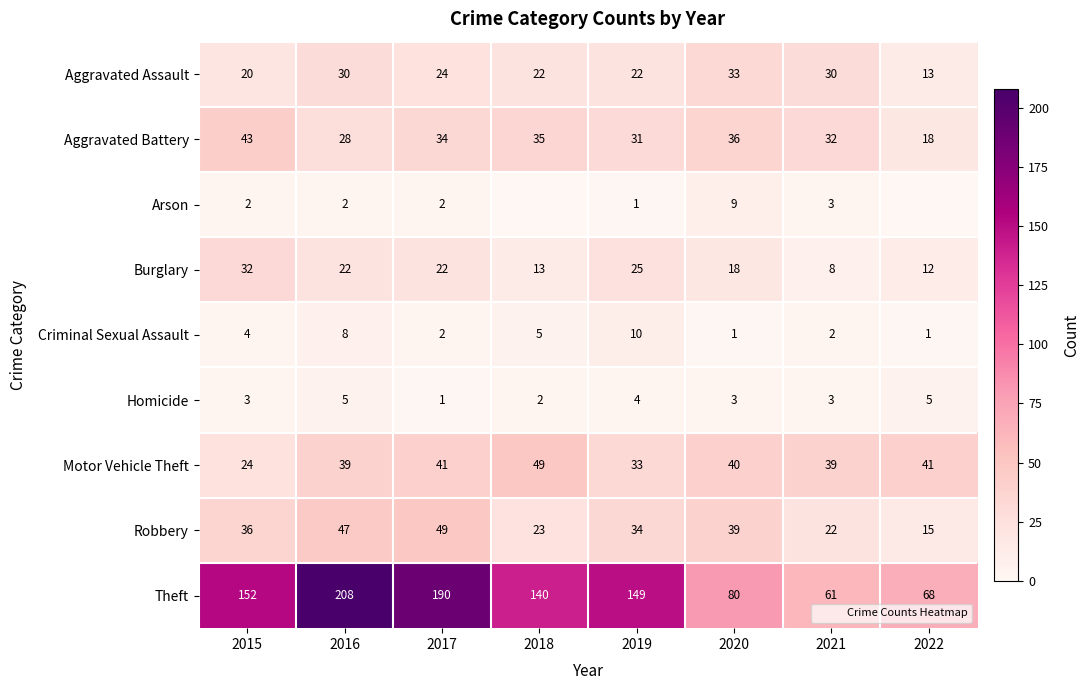

Between 2017 and 2018, which is larger?

2017